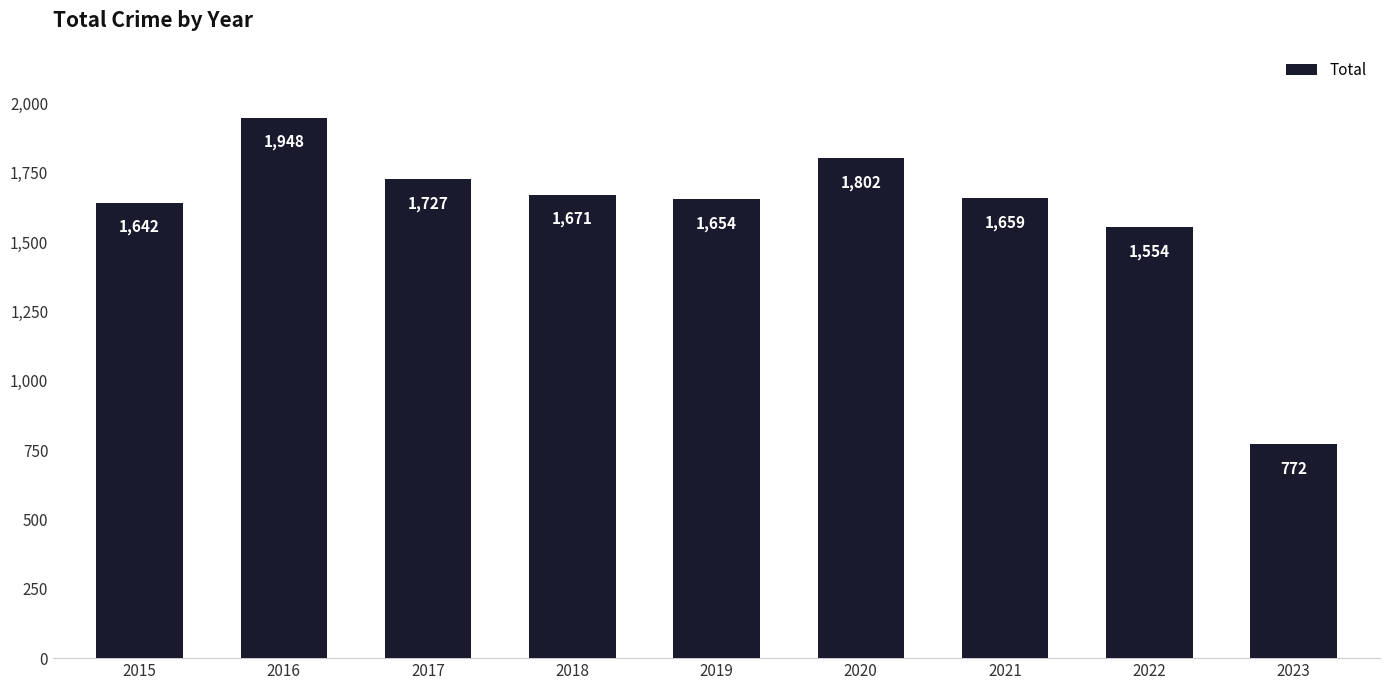

Where is the data nearest to the value 1360?

2022